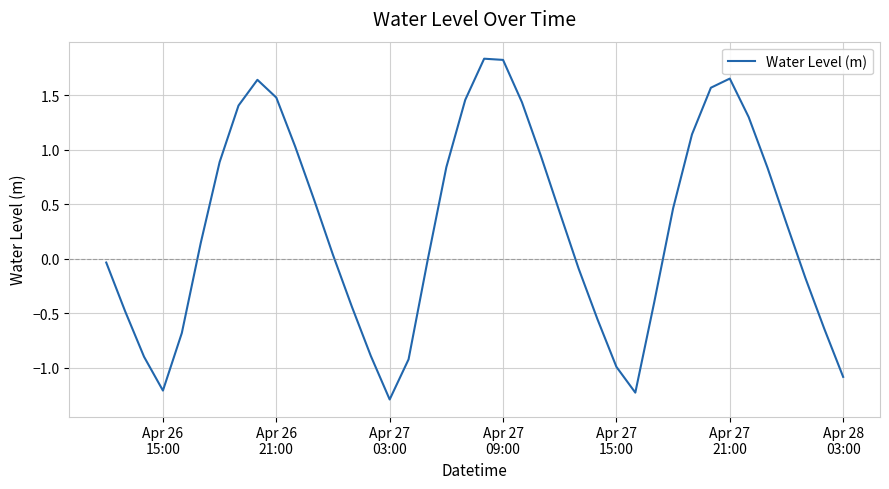

What is the difference between the maximum and minimum values?

3.1